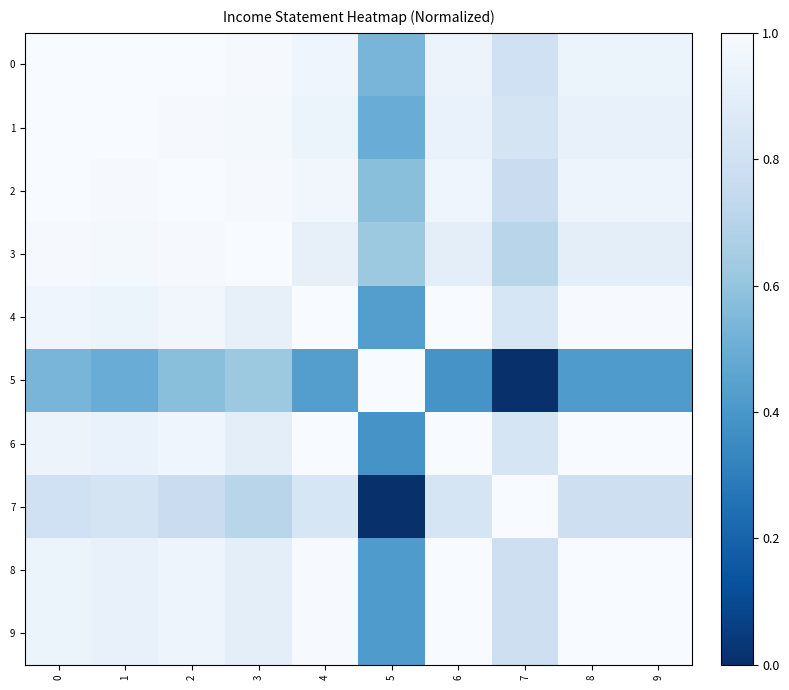

What is the total value across all series at 0?

9.1